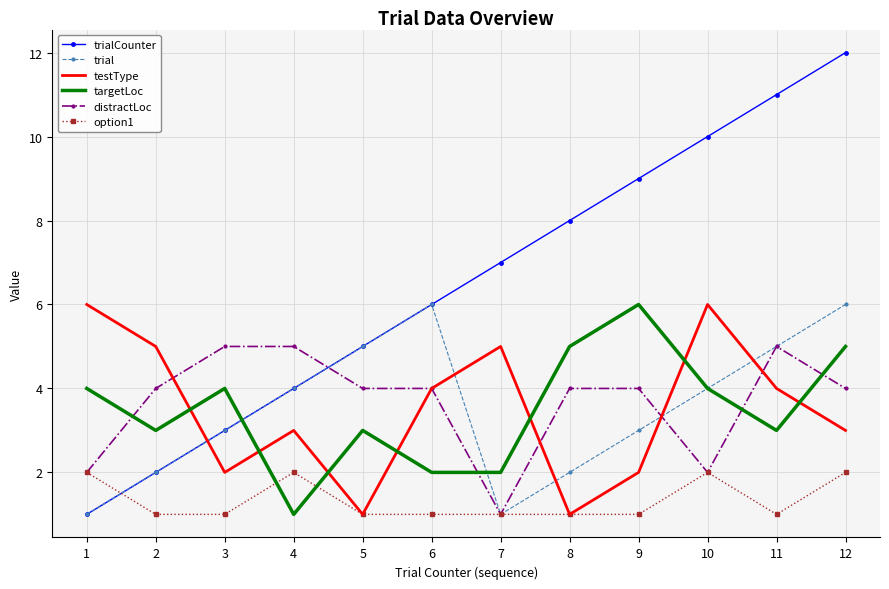

What is the minimum value shown in the chart?

1